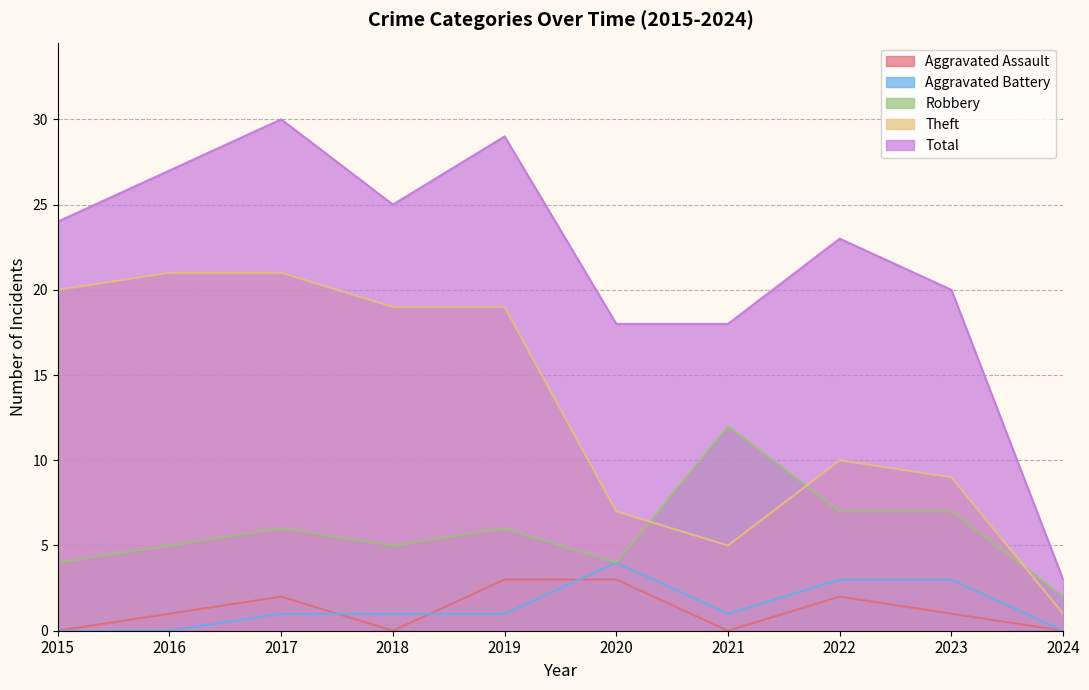

Does the chart display data point markers on the line(s)?

No